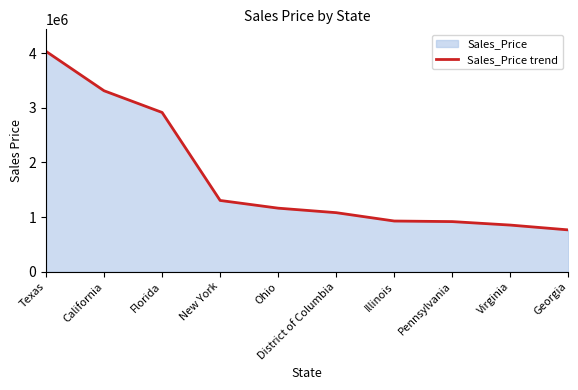

What is the average value?

1726816